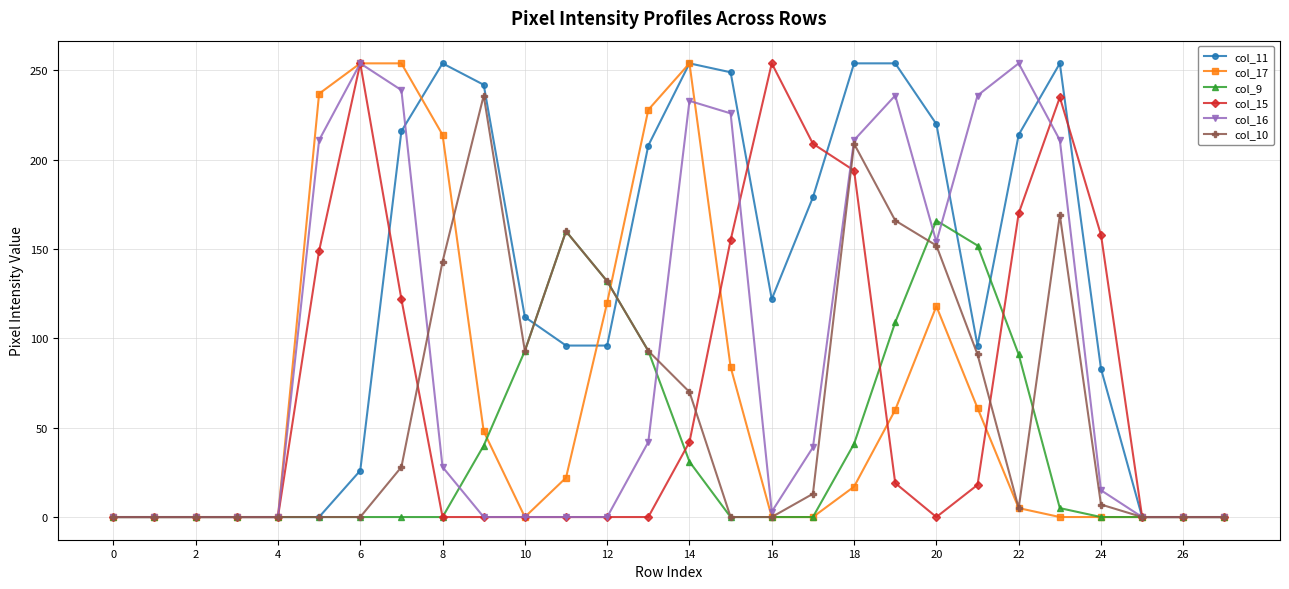

True or false: col_16 has more than 2 interior local peaks.

True